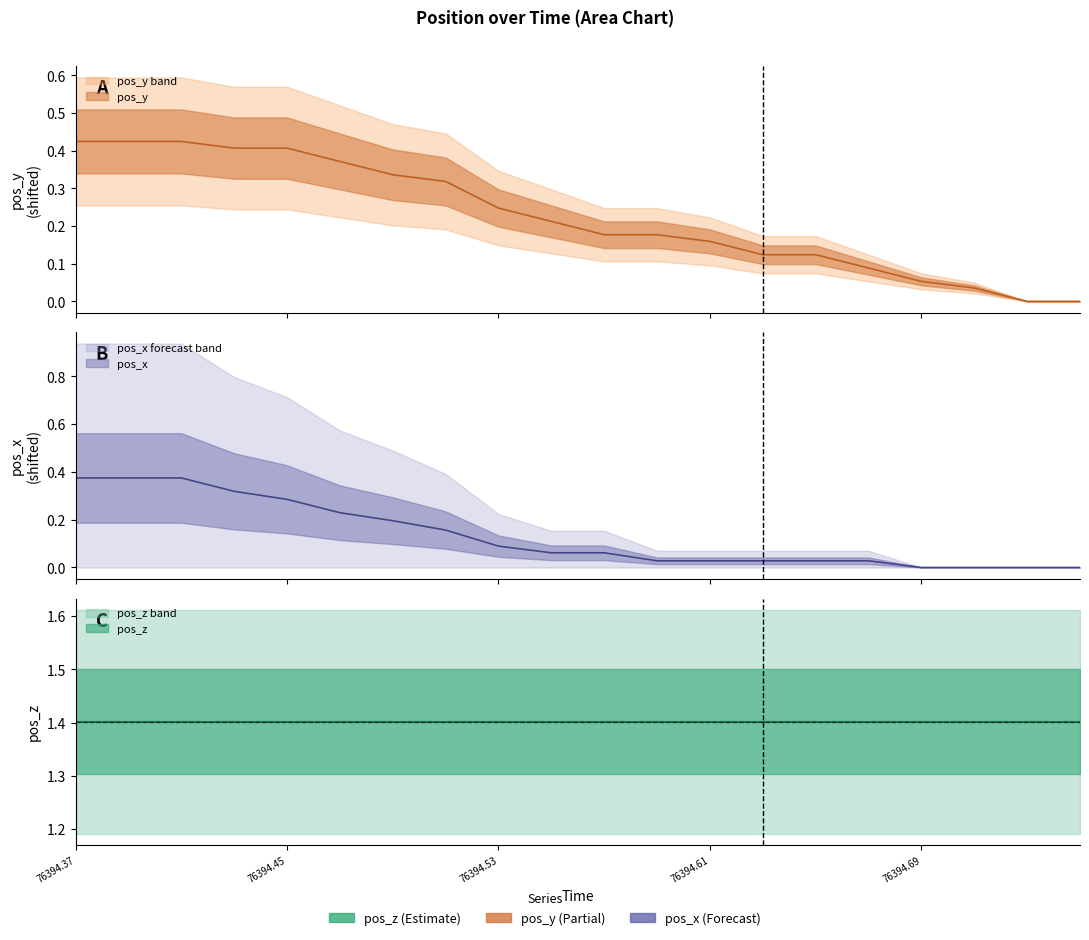

At which label is pos_x closest to 0?

76394.69